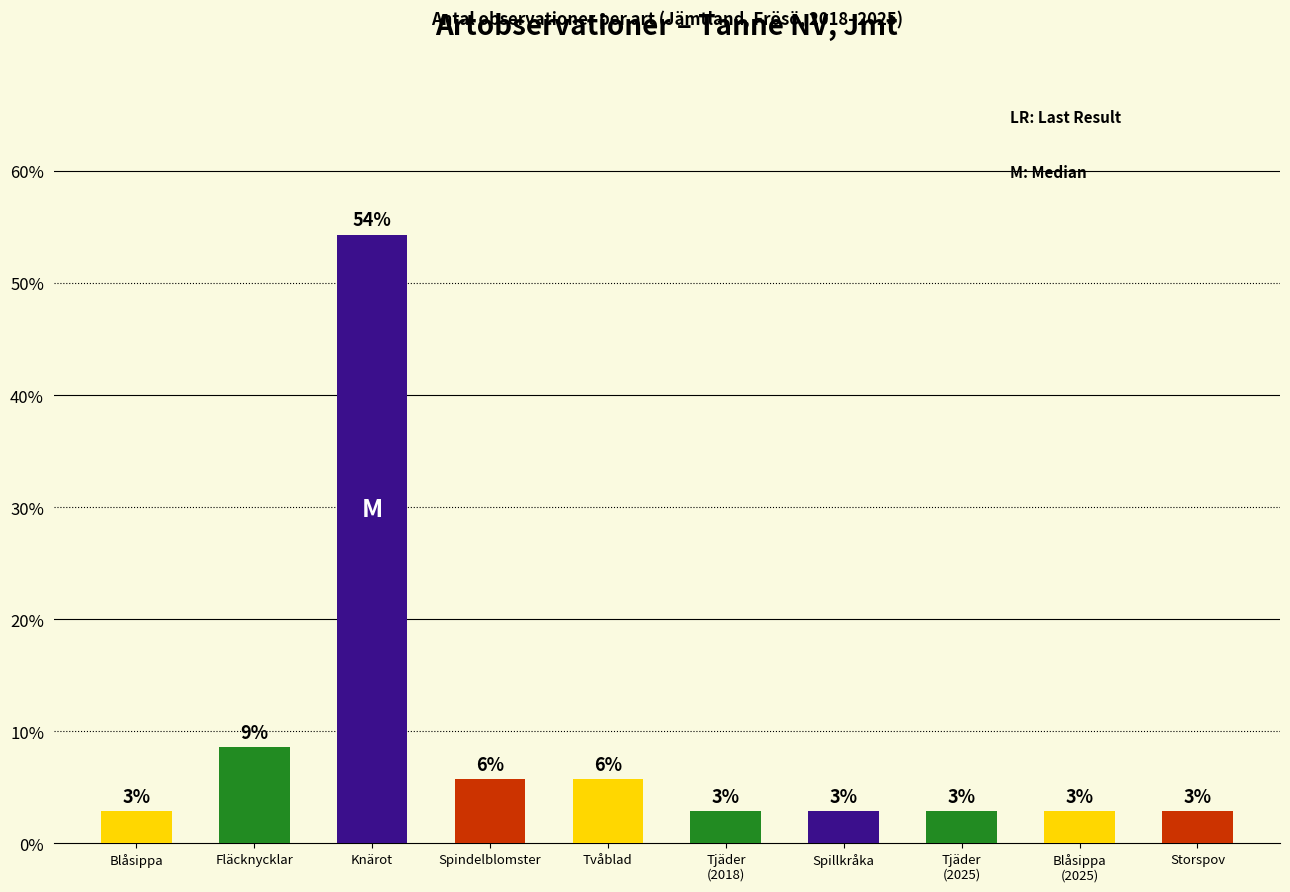

Are the bars horizontal?

No